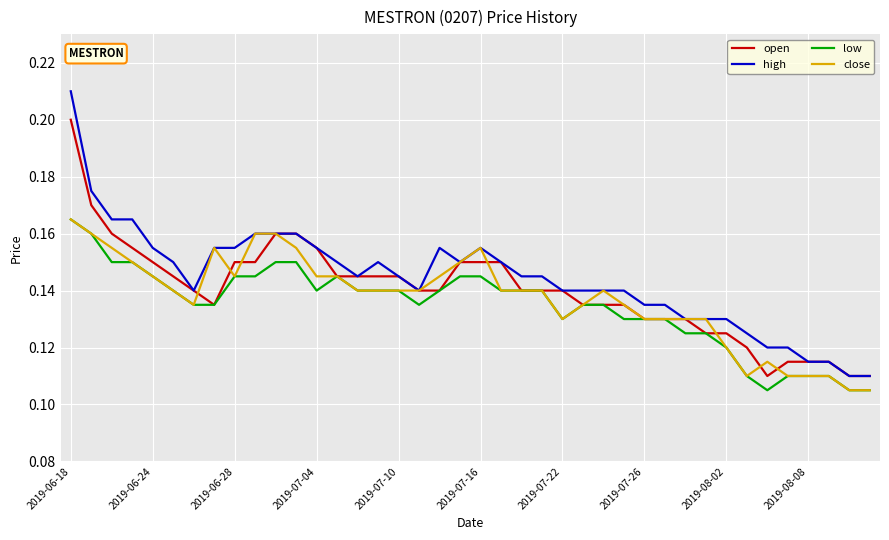

Which series has the largest range (max minus min)?

high